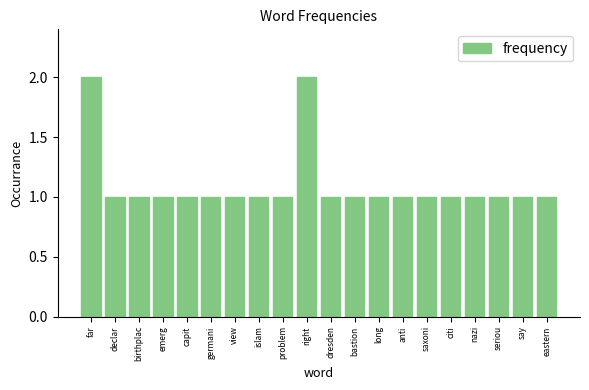

Reading right to left, what are all the values shown in this chart?

eastern=1	say=1	seriou=1	nazi=1	citi=1	saxoni=1	anti=1	long=1	bastion=1	dresden=1	right=2	problem=1	islam=1	view=1	germani=1	capit=1	emerg=1	birthplac=1	declar=1	far=2